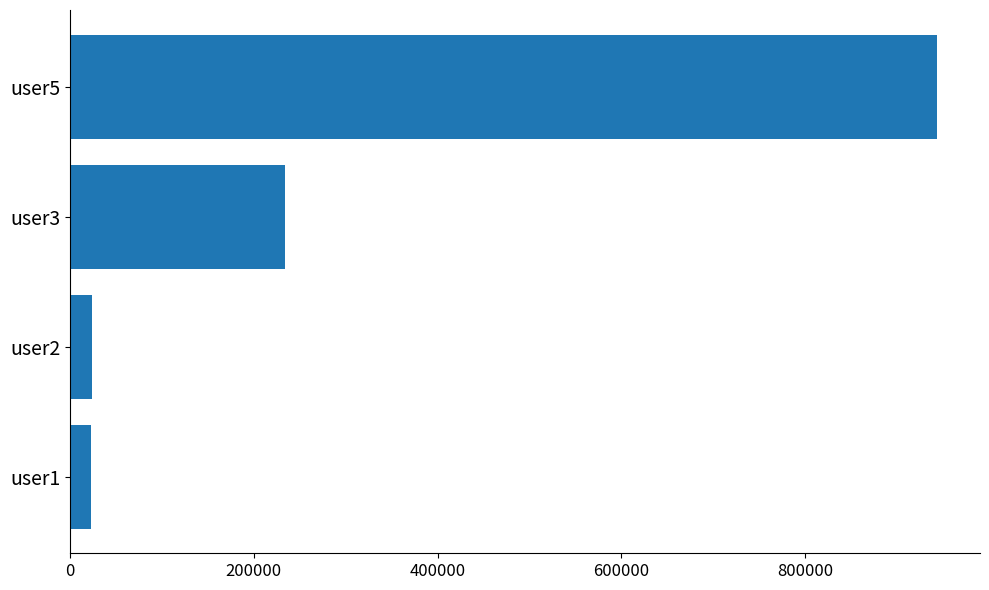

At which label is the value closest to 483209?

user3